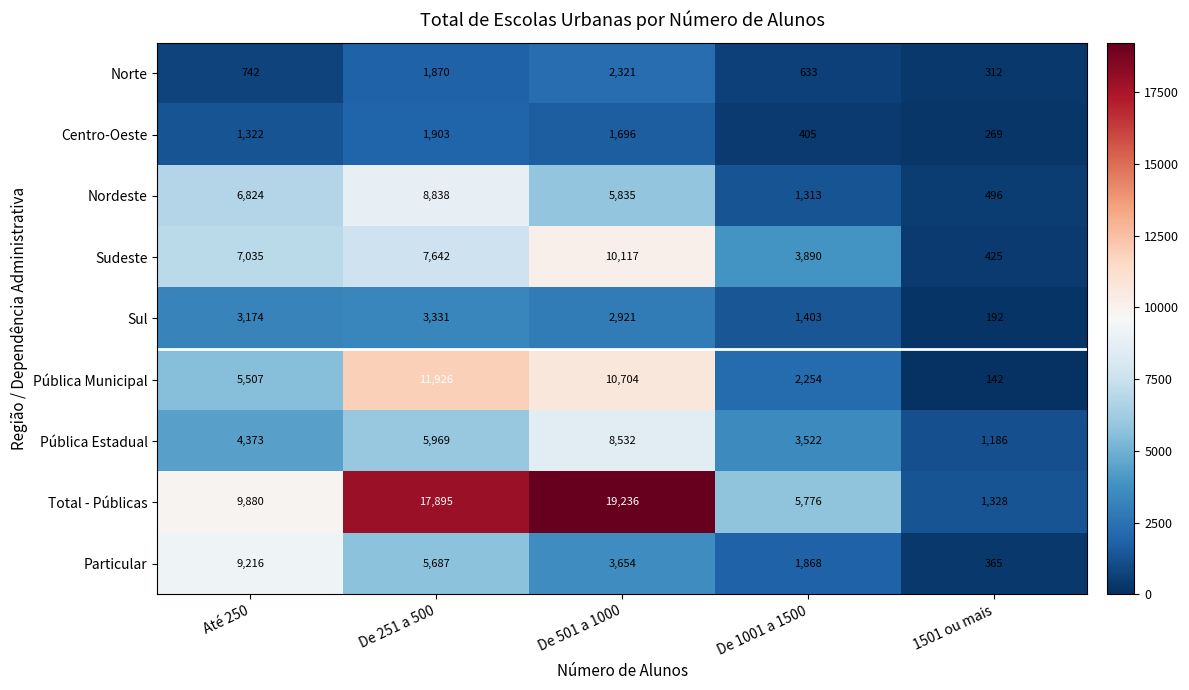

What is the minimum value shown in the chart?

142